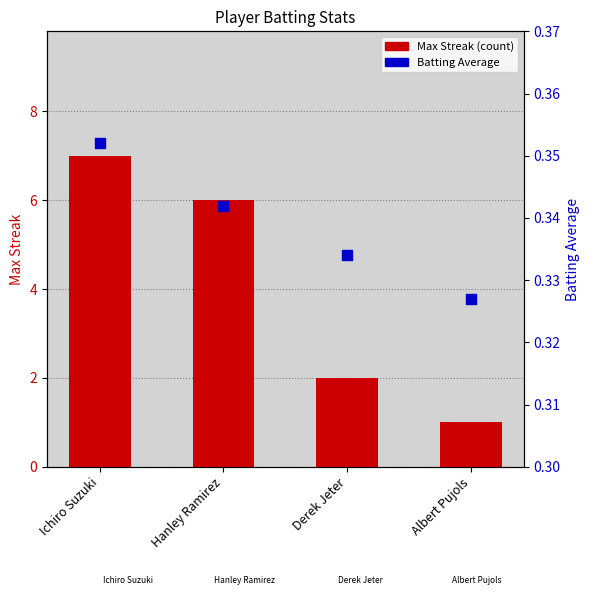

Which series has the largest total across all categories?

Max Streak (count)